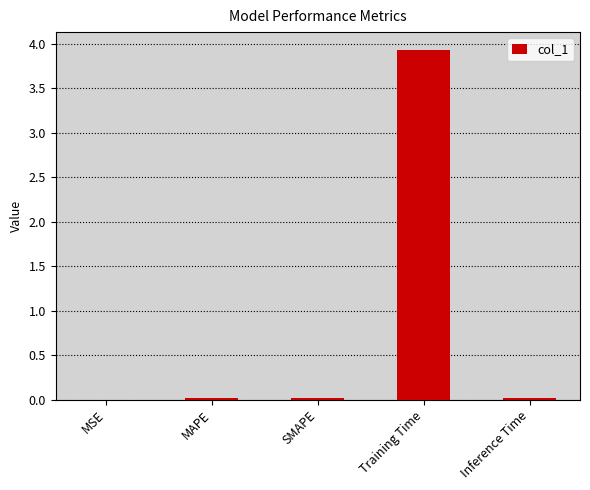

Which category has the highest value across all series?

Training Time